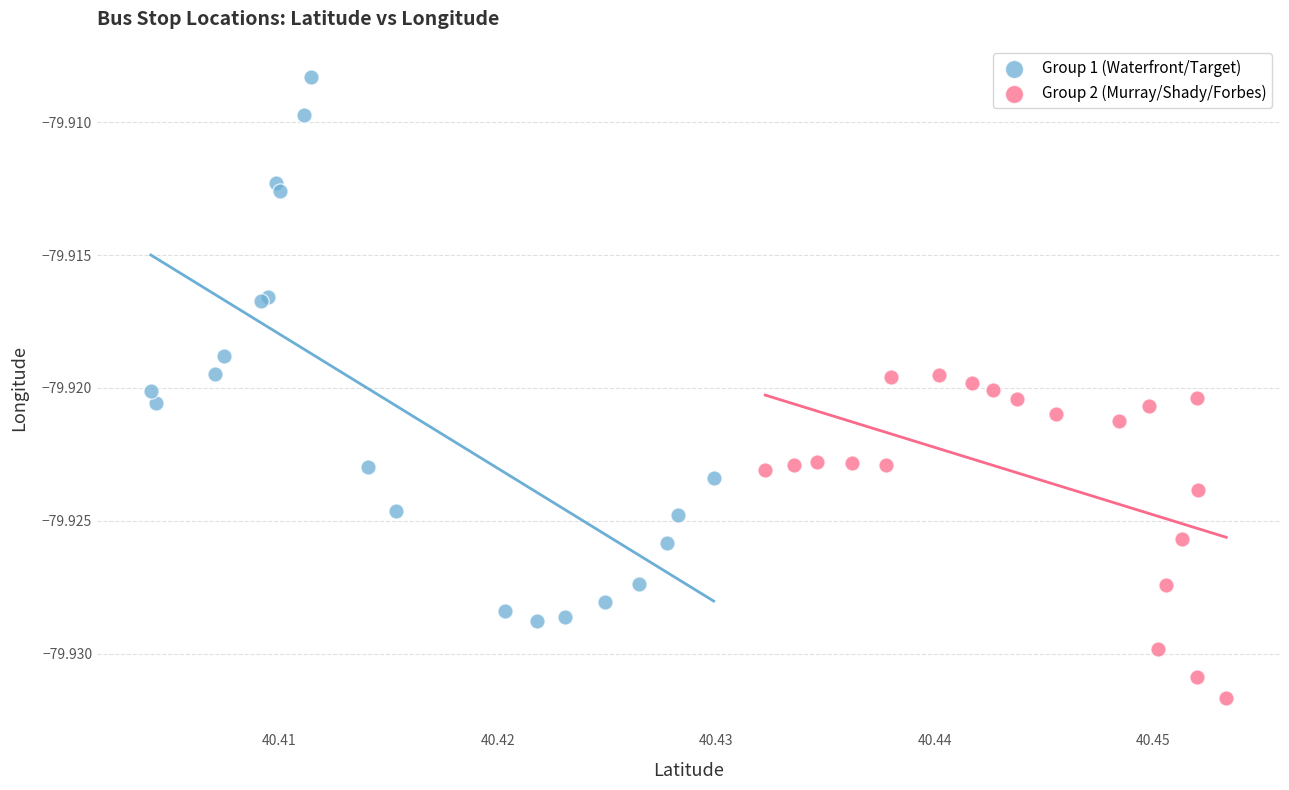

Which series contains the highest Y value?

Group 1 (Waterfront/Target)